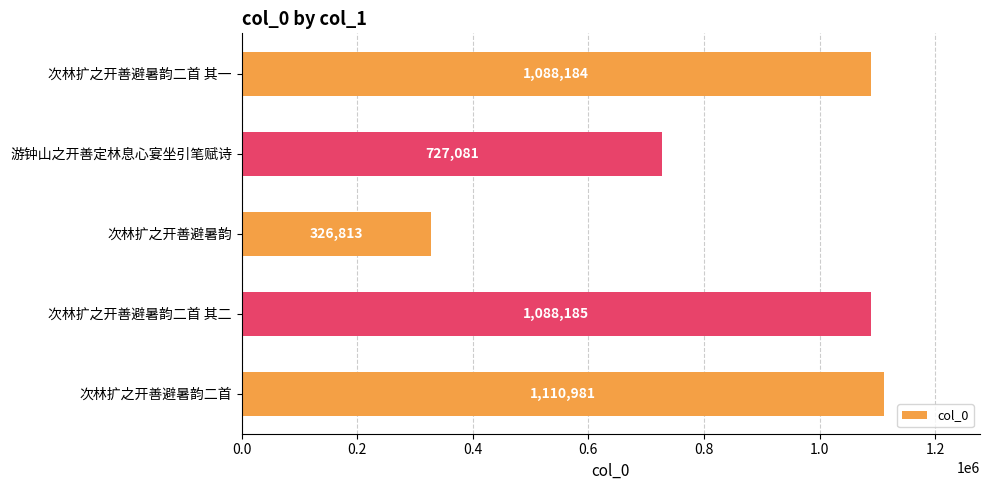

Between 次林扩之开善避暑韵二首 and 次林扩之开善避暑韵, which is larger?

次林扩之开善避暑韵二首